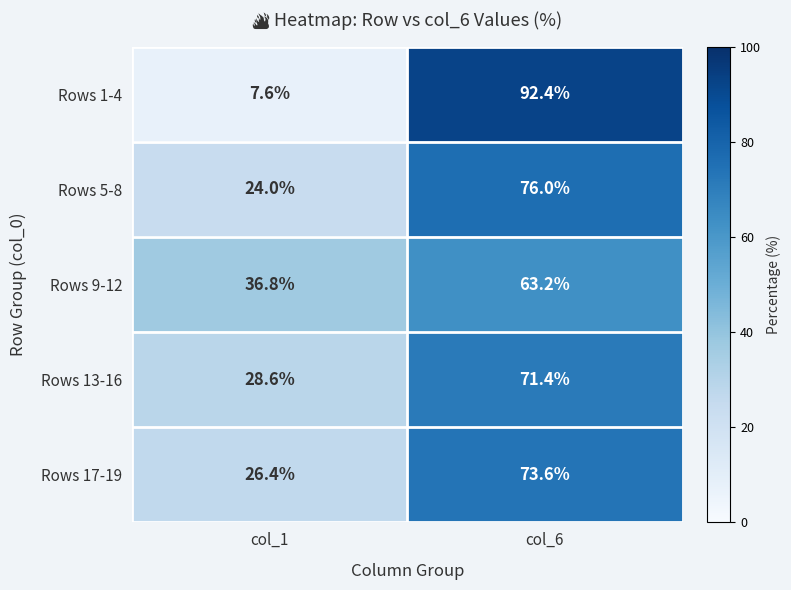

Which label corresponds to the largest value in the chart?

col_6